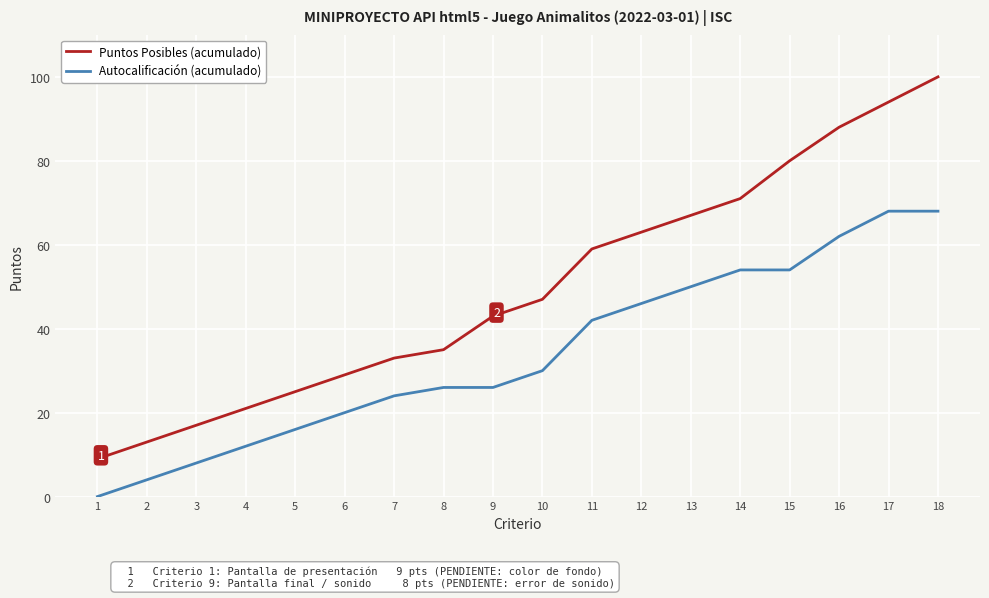

Reading right to left, transcribe all the data shown in this chart.

Puntos Posibles (acumulado): 18=100	17=94	16=88	15=80	14=71	13=67	12=63	11=59	10=47	9=43	8=35	7=33	6=29	5=25	4=21	3=17	2=13	1=9
Autocalificación (acumulado): 18=68	17=68	16=62	15=54	14=54	13=50	12=46	11=42	10=30	9=26	8=26	7=24	6=20	5=16	4=12	3=8	2=4	1=0